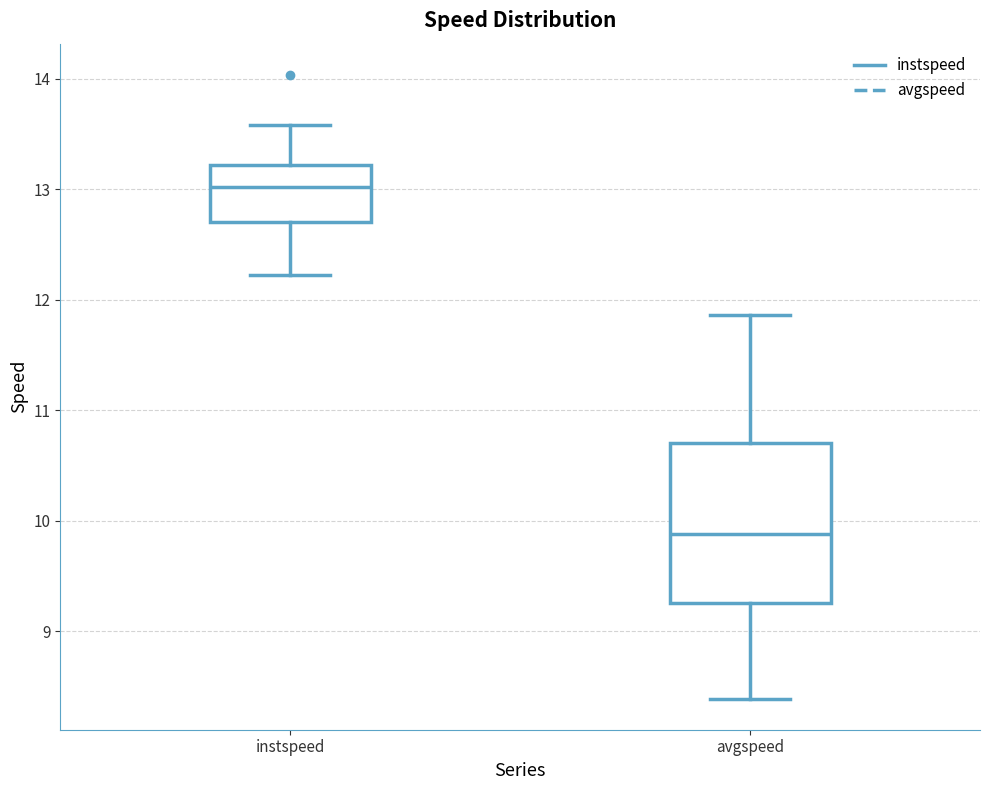

Where does the lower whisker of the box for instspeed end on the y-axis? The values are not printed on the chart, so give them approximately, as read against the axis.

12.2